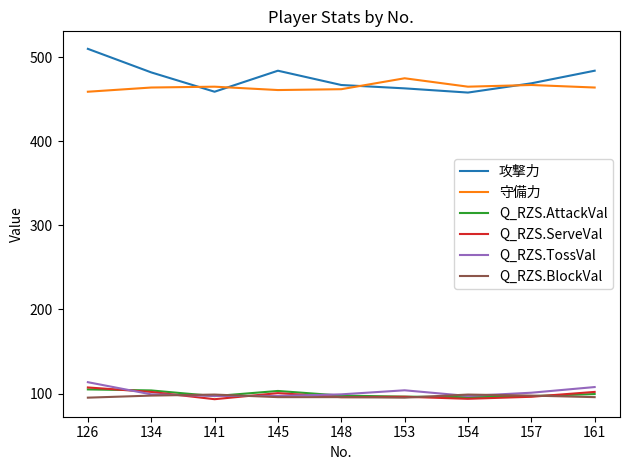

At which label does Q_RZS.ServeVal first exceed 96?

126